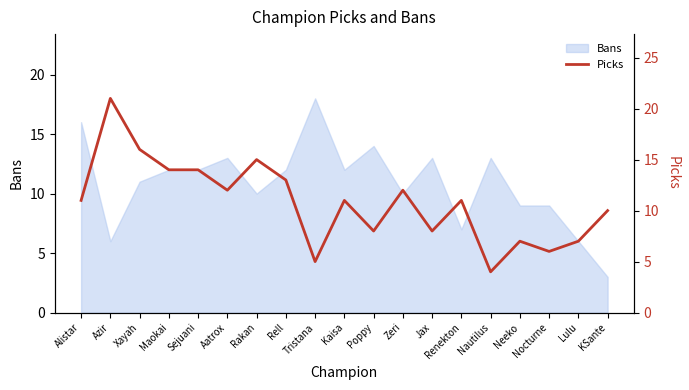

What position from the left is Sejuani?

5